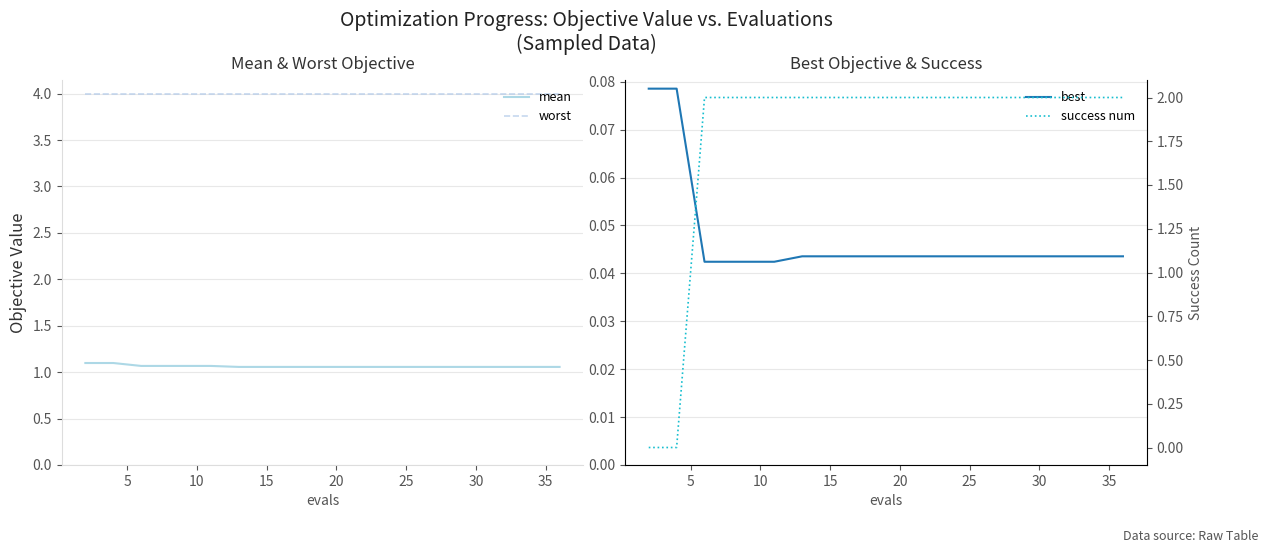

True or false: mean and worst intersect in this chart.

False